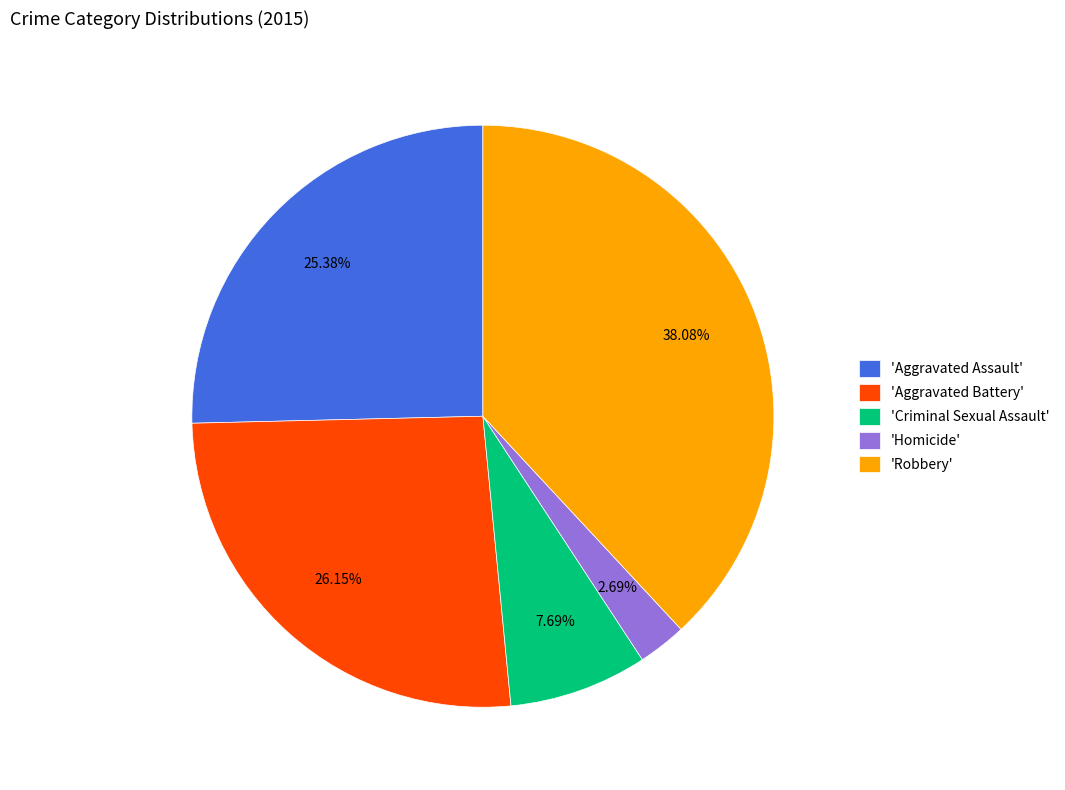

Which slice is the largest?

'Robbery'